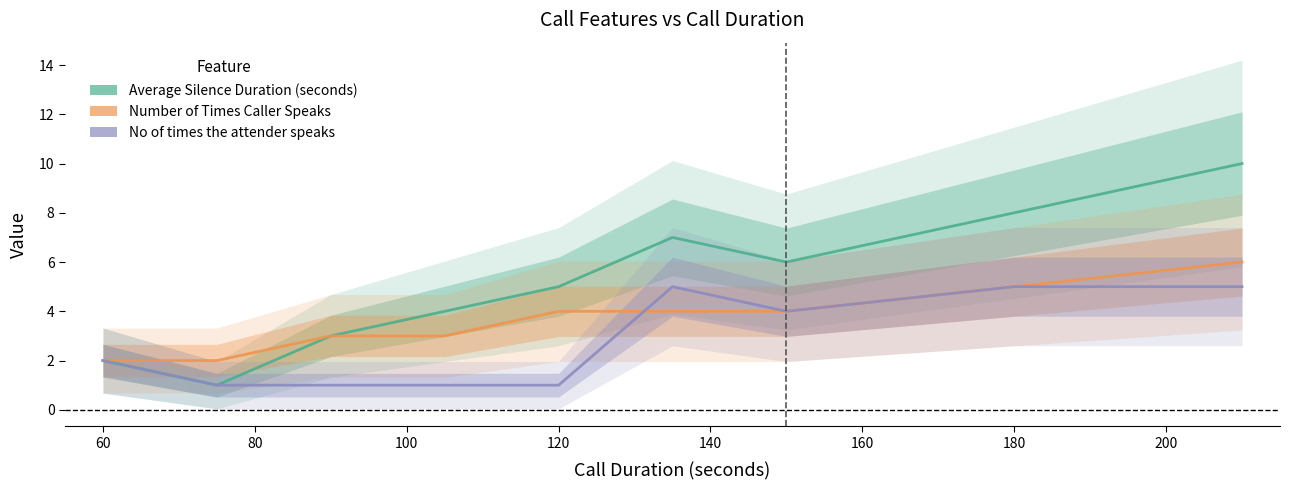

List the labels in order of Number of Times Caller Speaks value, smallest first.

60, 75, 90, 105, 120, 135, 150, 180, 210